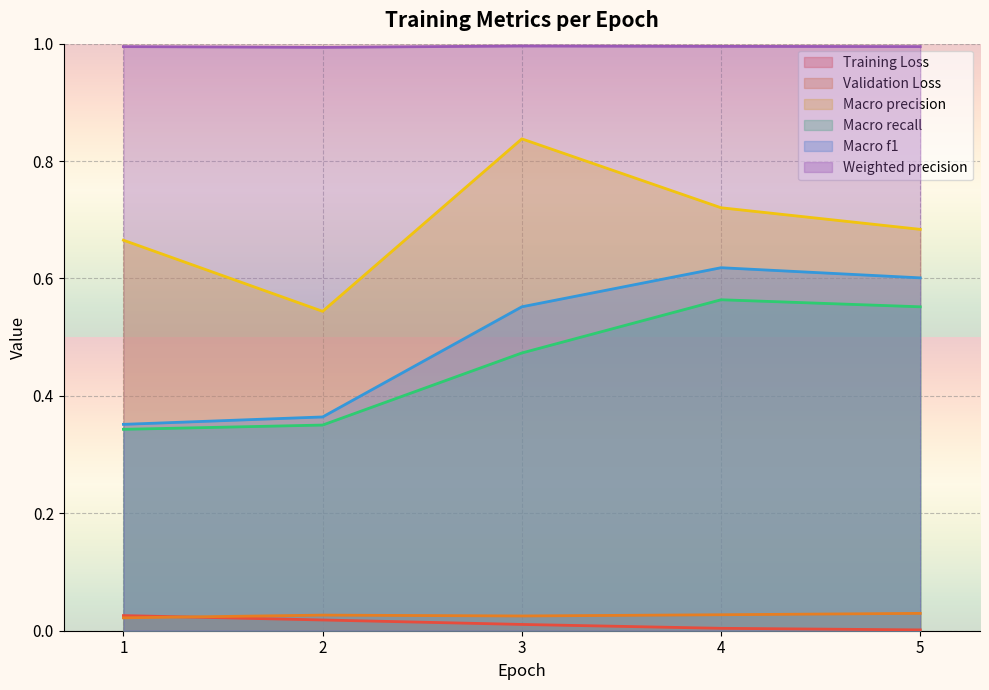

At 5, list the series in order from smallest to largest.

Training Loss, Validation Loss, Macro recall, Macro f1, Macro precision, Weighted precision